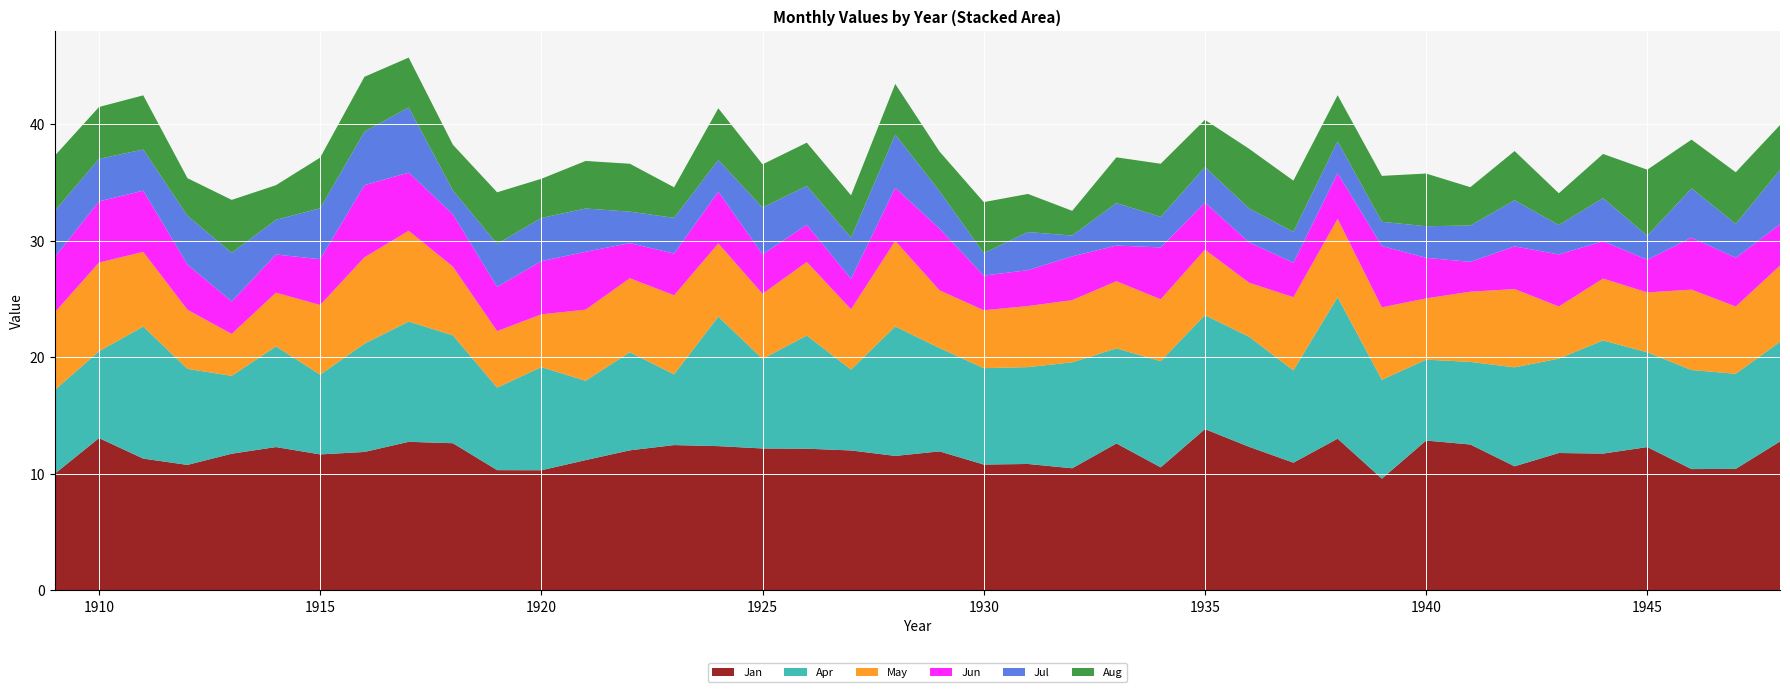

Reading right to left, what are all the values shown in this chart?

Jan: 12.8	10.4	10.4	12.3	11.7	11.8	10.7	12.5	12.9	9.6	13.0	11.0	12.3	13.8	10.6	12.6	10.5	10.8	10.8	11.9	11.5	12.0	12.2	12.2	12.4	12.5	12.0	11.2	10.3	10.3	12.6	12.8	11.9	11.7	12.3	11.7	10.8	11.3	13.1	10.0
Apr: 8.6	8.2	8.5	8.1	9.7	8.1	8.5	7.1	6.9	8.5	12.1	7.9	9.4	9.8	9.1	8.2	9.1	8.3	8.3	8.9	11.1	6.9	9.7	7.7	11.1	6.1	8.4	6.8	8.8	7.1	9.3	10.3	9.3	6.8	8.6	6.7	8.2	11.3	7.5	7.2
May: 6.5	5.8	6.9	5.1	5.3	4.5	6.7	6.0	5.3	6.2	6.7	6.3	4.6	5.6	5.3	5.8	5.3	5.2	5.0	5.0	7.3	5.2	6.3	5.6	6.3	6.8	6.3	6.1	4.5	4.8	5.9	7.8	7.4	6.0	4.6	3.6	5.1	6.4	7.6	6.7
Jun: 3.5	4.2	4.5	2.8	3.2	4.5	3.7	2.6	3.5	5.3	3.9	3.0	3.5	4.0	4.5	3.1	3.8	3.1	3.0	5.3	4.5	2.6	3.2	3.4	4.4	3.6	3.0	5.0	4.6	3.8	4.5	5.0	6.2	3.9	3.3	2.8	3.9	5.2	5.2	4.7
Jul: 4.7	2.9	4.2	2.1	3.7	2.5	4.0	3.1	2.7	2.1	2.8	2.6	2.9	3.0	2.6	3.6	1.8	3.3	1.9	3.2	4.6	3.5	3.3	4.0	2.7	3.1	2.7	3.7	3.7	3.7	2.0	5.6	4.6	4.4	3.0	4.2	4.2	3.5	3.6	4.0
Aug: 3.9	4.4	4.2	5.7	3.8	2.7	4.2	3.3	4.5	3.9	4.0	4.4	5.1	4.0	4.6	3.9	2.1	3.3	4.4	3.4	4.3	3.6	3.7	3.7	4.4	2.6	4.1	4.1	3.4	4.4	3.9	4.3	4.7	4.3	3.0	4.5	3.2	4.7	4.5	4.7